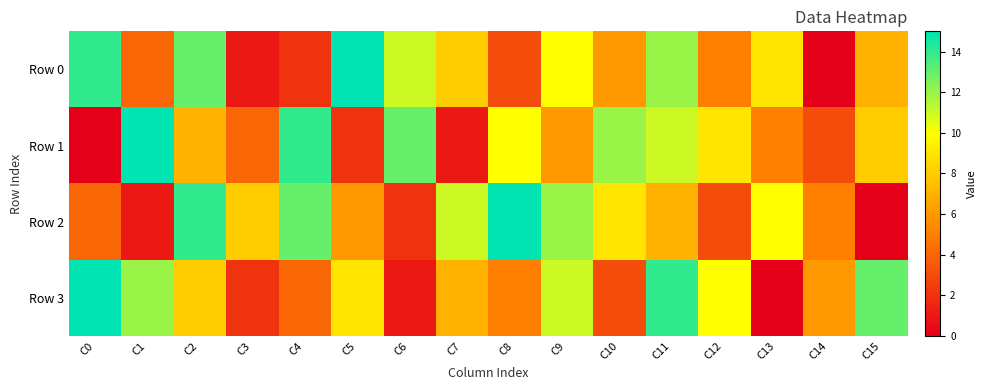

Reading right to left, transcribe all the data shown in this chart.

Row 0: C15=7	C14=0	C13=9	C12=5	C11=12	C10=6	C9=10	C8=3	C7=8	C6=11	C5=15	C4=2	C3=1	C2=13	C1=4	C0=14
Row 1: C15=8	C14=3	C13=5	C12=9	C11=11	C10=12	C9=6	C8=10	C7=1	C6=13	C5=2	C4=14	C3=4	C2=7	C1=15	C0=0
Row 2: C15=0	C14=5	C13=10	C12=3	C11=7	C10=9	C9=12	C8=15	C7=11	C6=2	C5=6	C4=13	C3=8	C2=14	C1=1	C0=4
Row 3: C15=13	C14=6	C13=0	C12=10	C11=14	C10=3	C9=11	C8=5	C7=7	C6=1	C5=9	C4=4	C3=2	C2=8	C1=12	C0=15